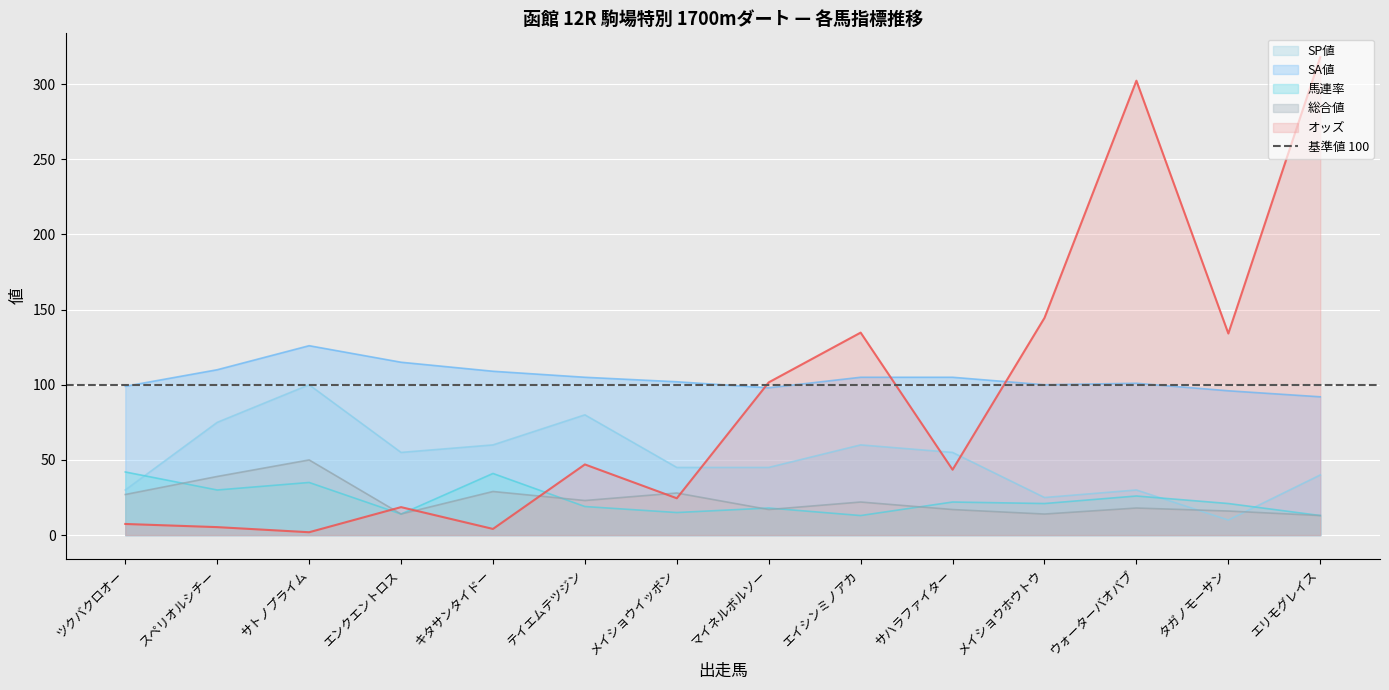

What is the label of the 12th point from the left?

ウォーターバオバブ